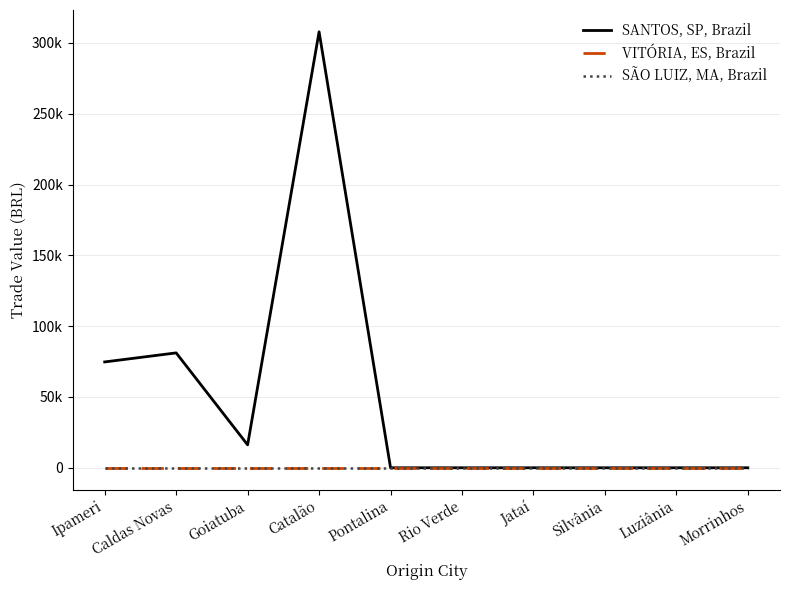

What is the difference between the SANTOS, SP, Brazil values at Morrinhos and Caldas Novas?

81122.4